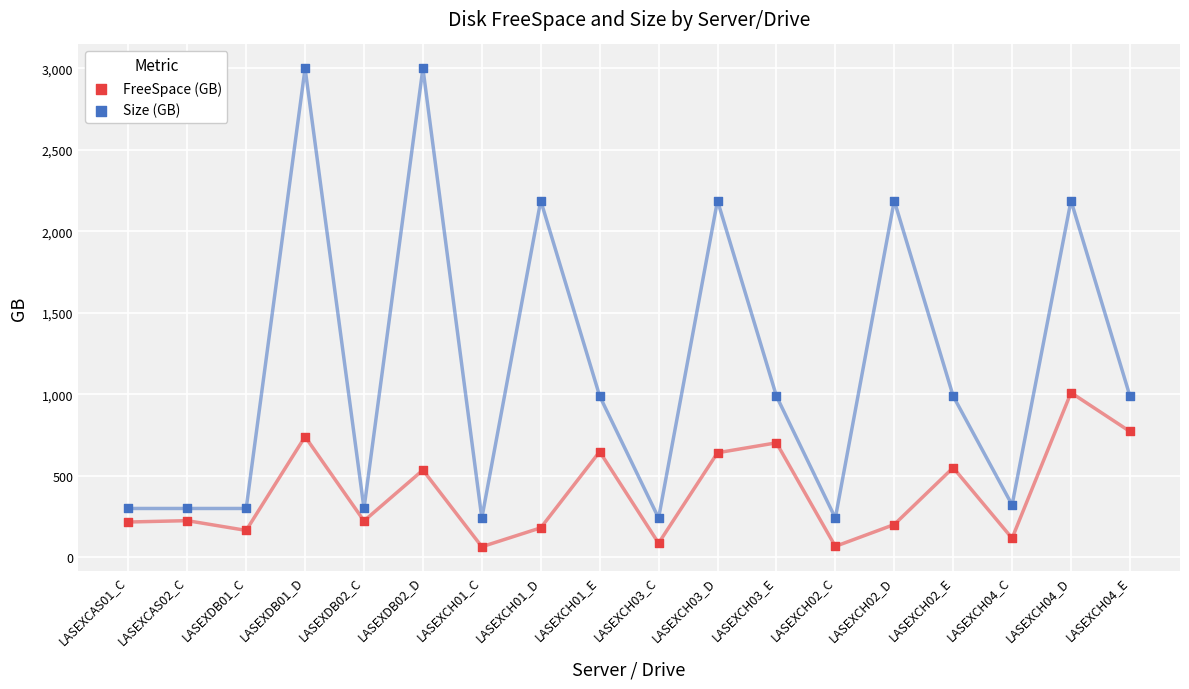

What are all the series names shown in the legend?

FreeSpace (GB), Size (GB)